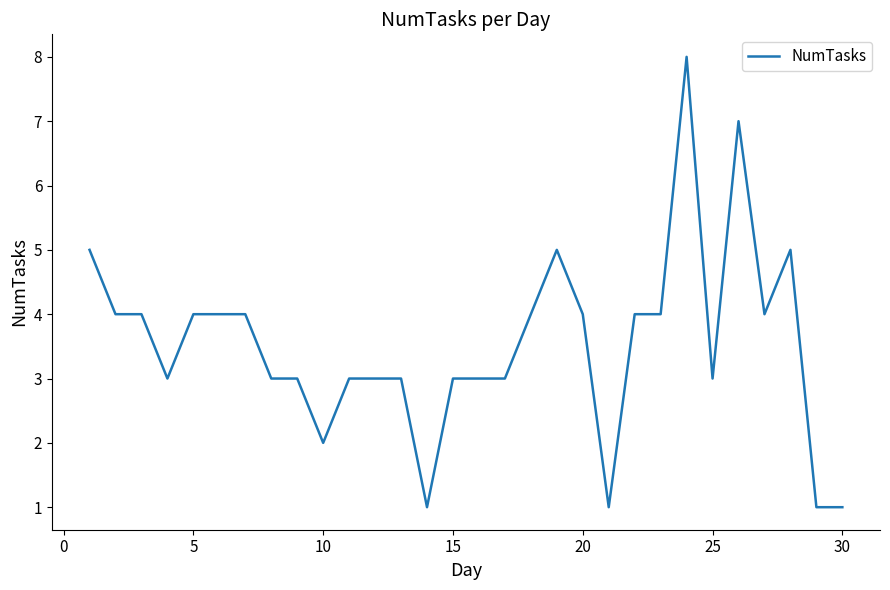

Count the values in the range 3 to 4.

20